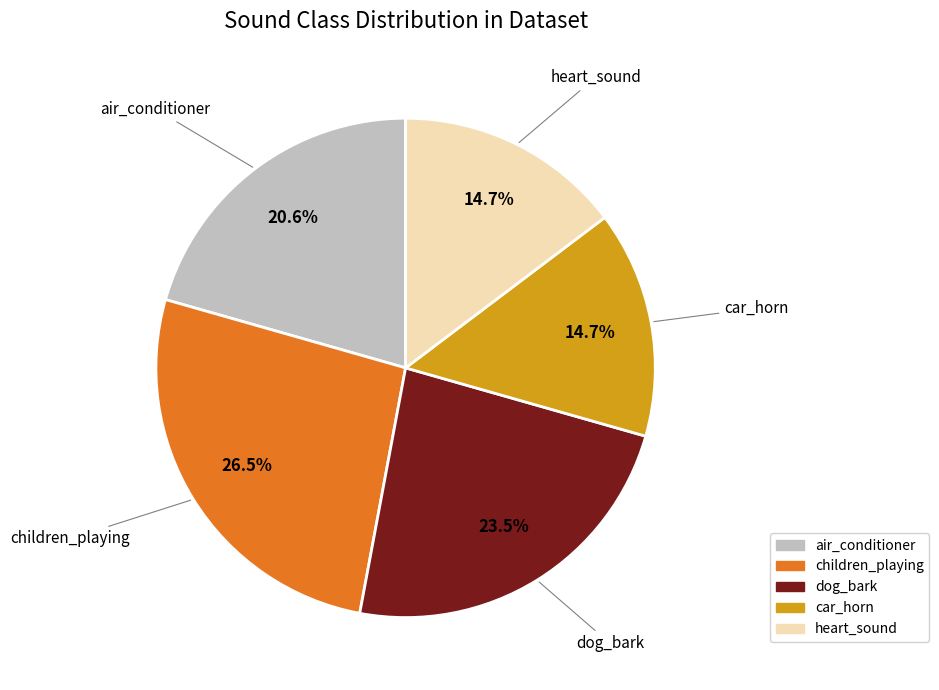

True or false: children_playing accounts for 36% of the total.

False